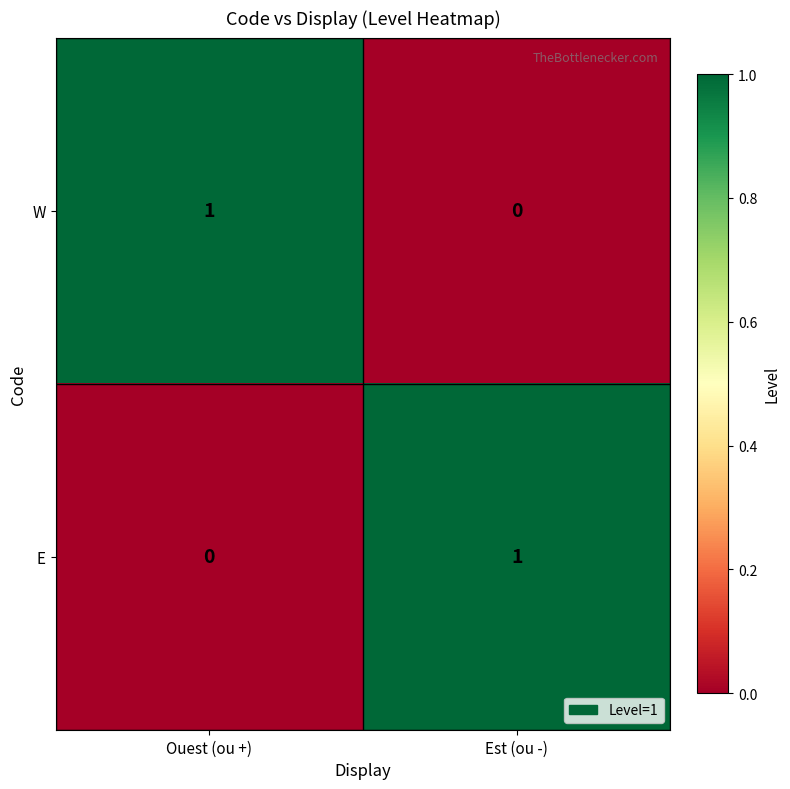

Reading left to right, what are all the values shown in this chart?

W: Ouest (ou +)=1	Est (ou -)=0
E: Ouest (ou +)=0	Est (ou -)=1